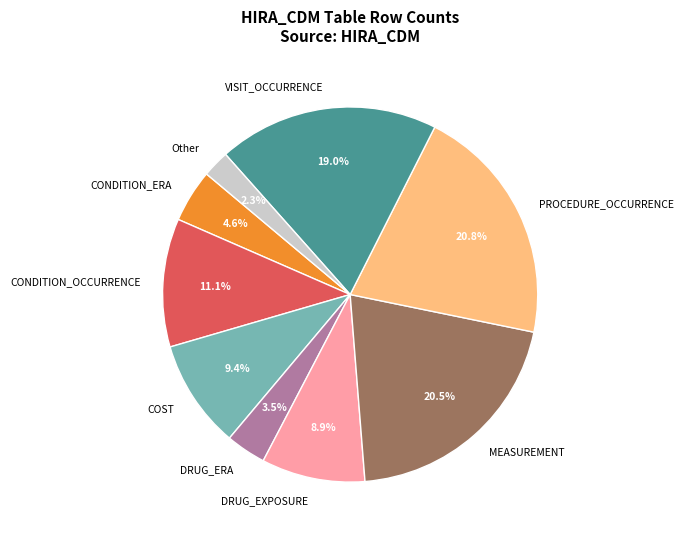

How many segments does this pie chart have?

9